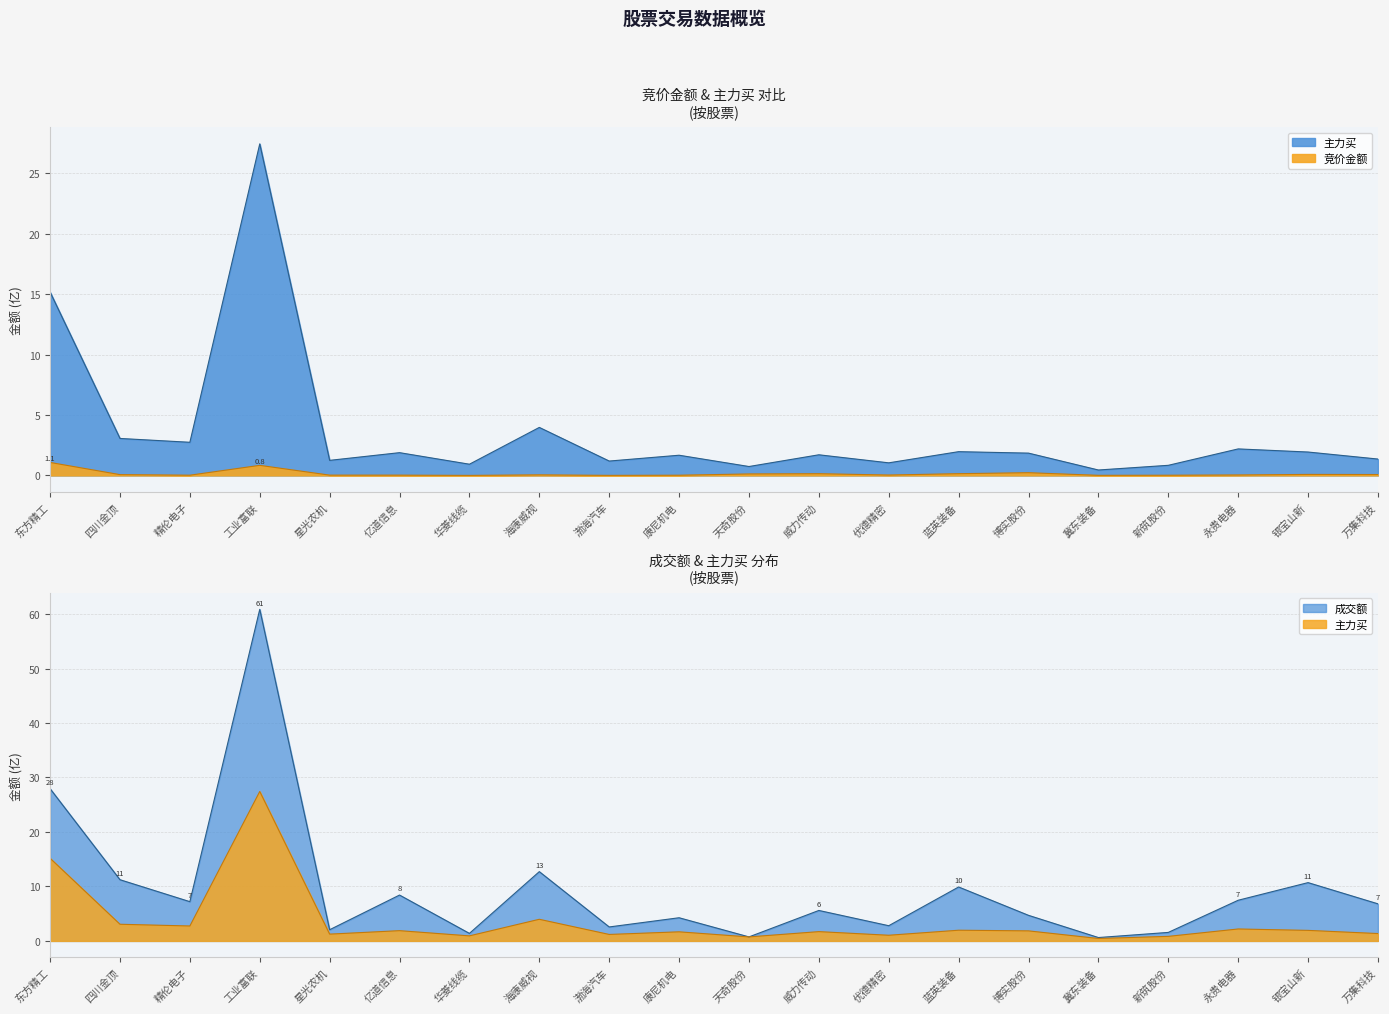

What value does the 竞价金额 series have at 博实股份?

0.2